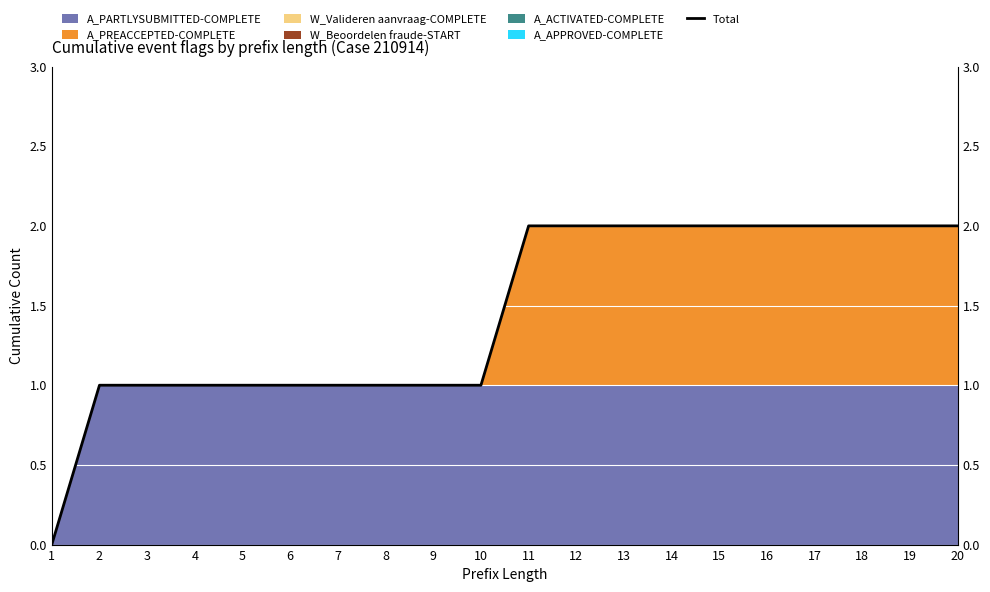

Rank the categories by value from highest to lowest.

11, 12, 13, 14, 15, 16, 17, 18, 19, 20, 2, 3, 4, 5, 6, 7, 8, 9, 10, 1